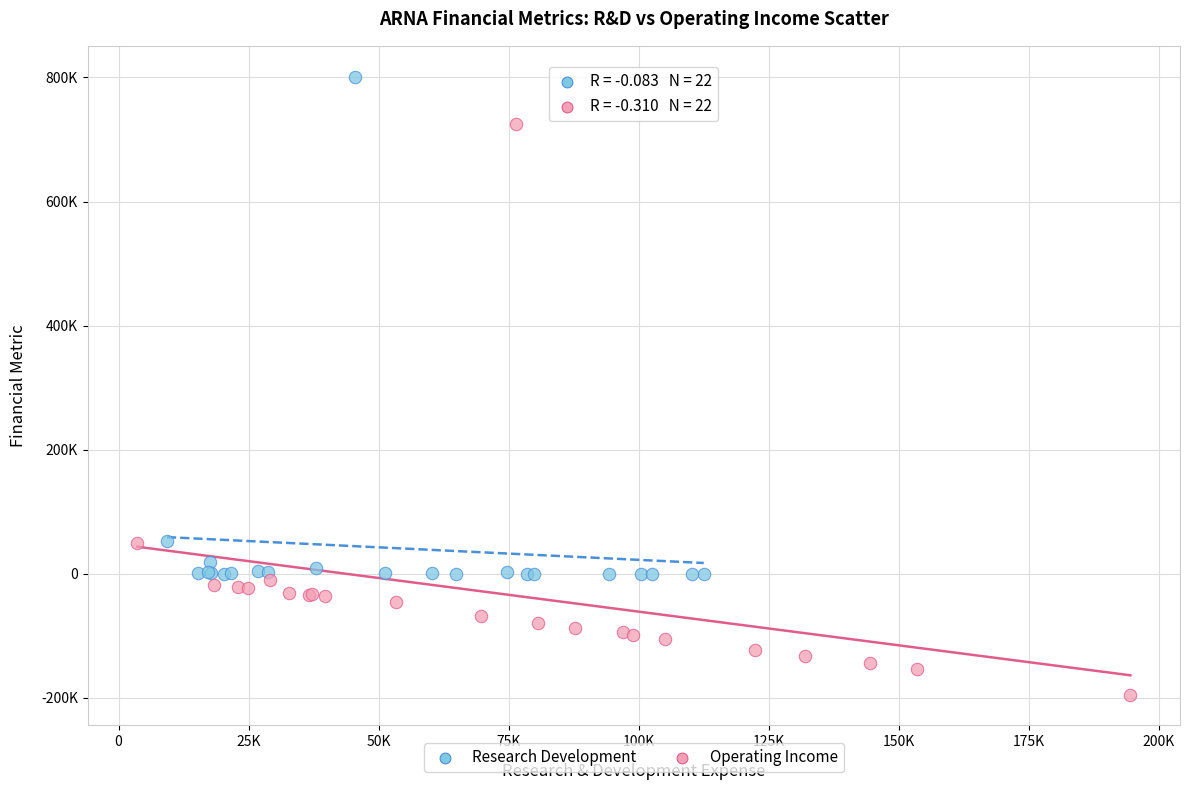

Which series reaches the minimum Y coordinate?

Operating Income